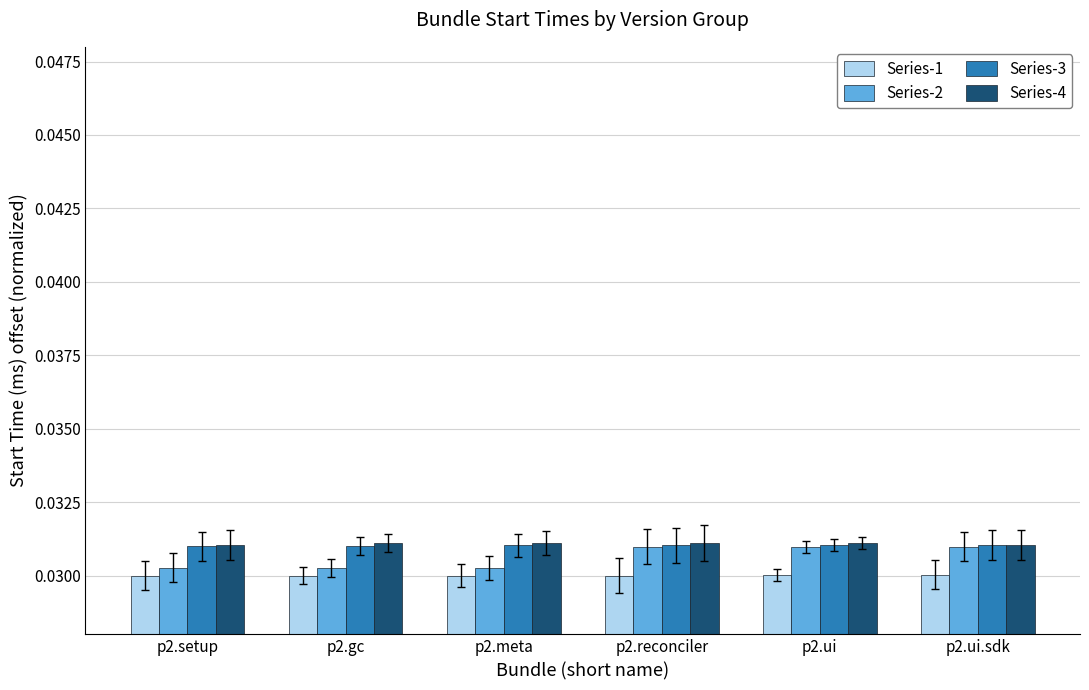

At how many categories does at least one series exceed 0?

6